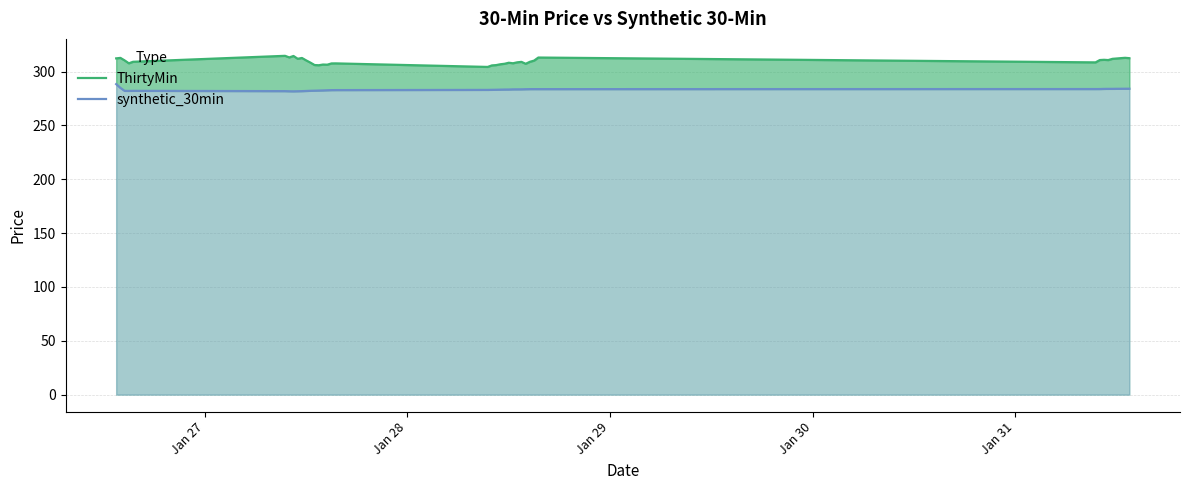

At which category is the sum across all series the highest?

Jan 27